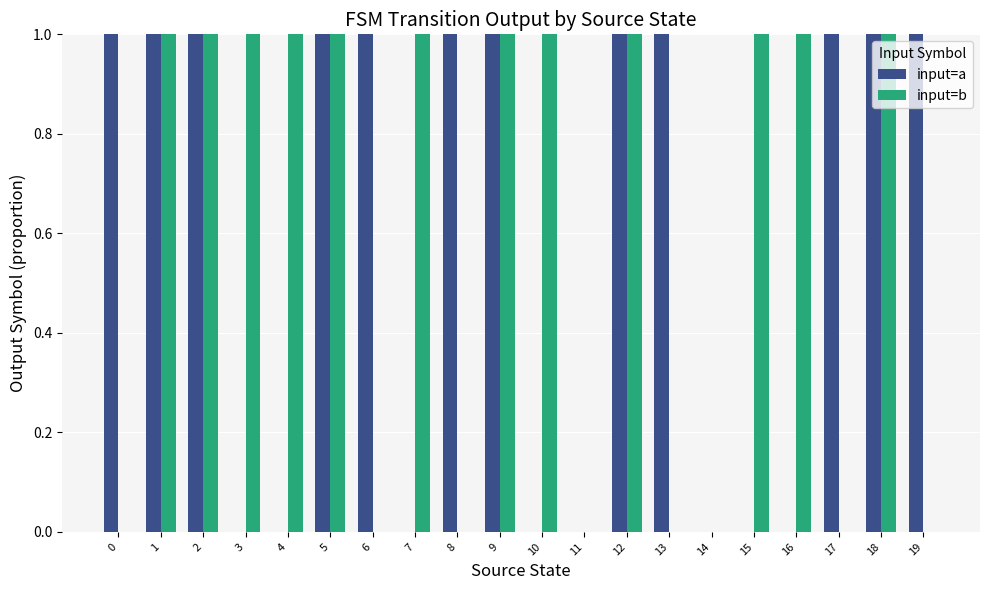

Reading left to right, what are all the values shown in this chart?

input=a: 0=1	1=1	2=1	3=0	4=0	5=1	6=1	7=0	8=1	9=1	10=0	11=0	12=1	13=1	14=0	15=0	16=0	17=1	18=1	19=1
input=b: 0=0	1=1	2=1	3=1	4=1	5=1	6=0	7=1	8=0	9=1	10=1	11=0	12=1	13=0	14=0	15=1	16=1	17=0	18=1	19=0